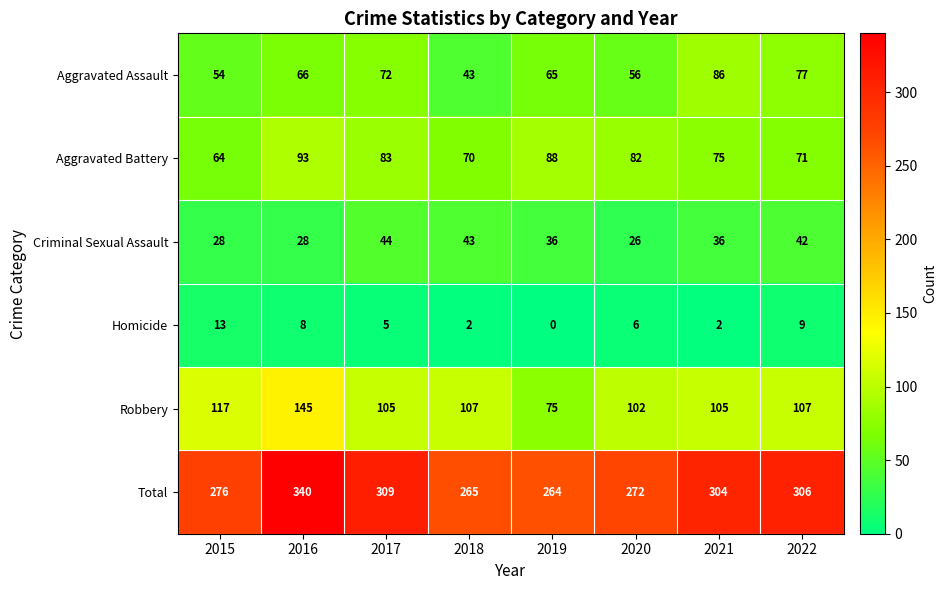

Which series has the largest range (max minus min)?

Total